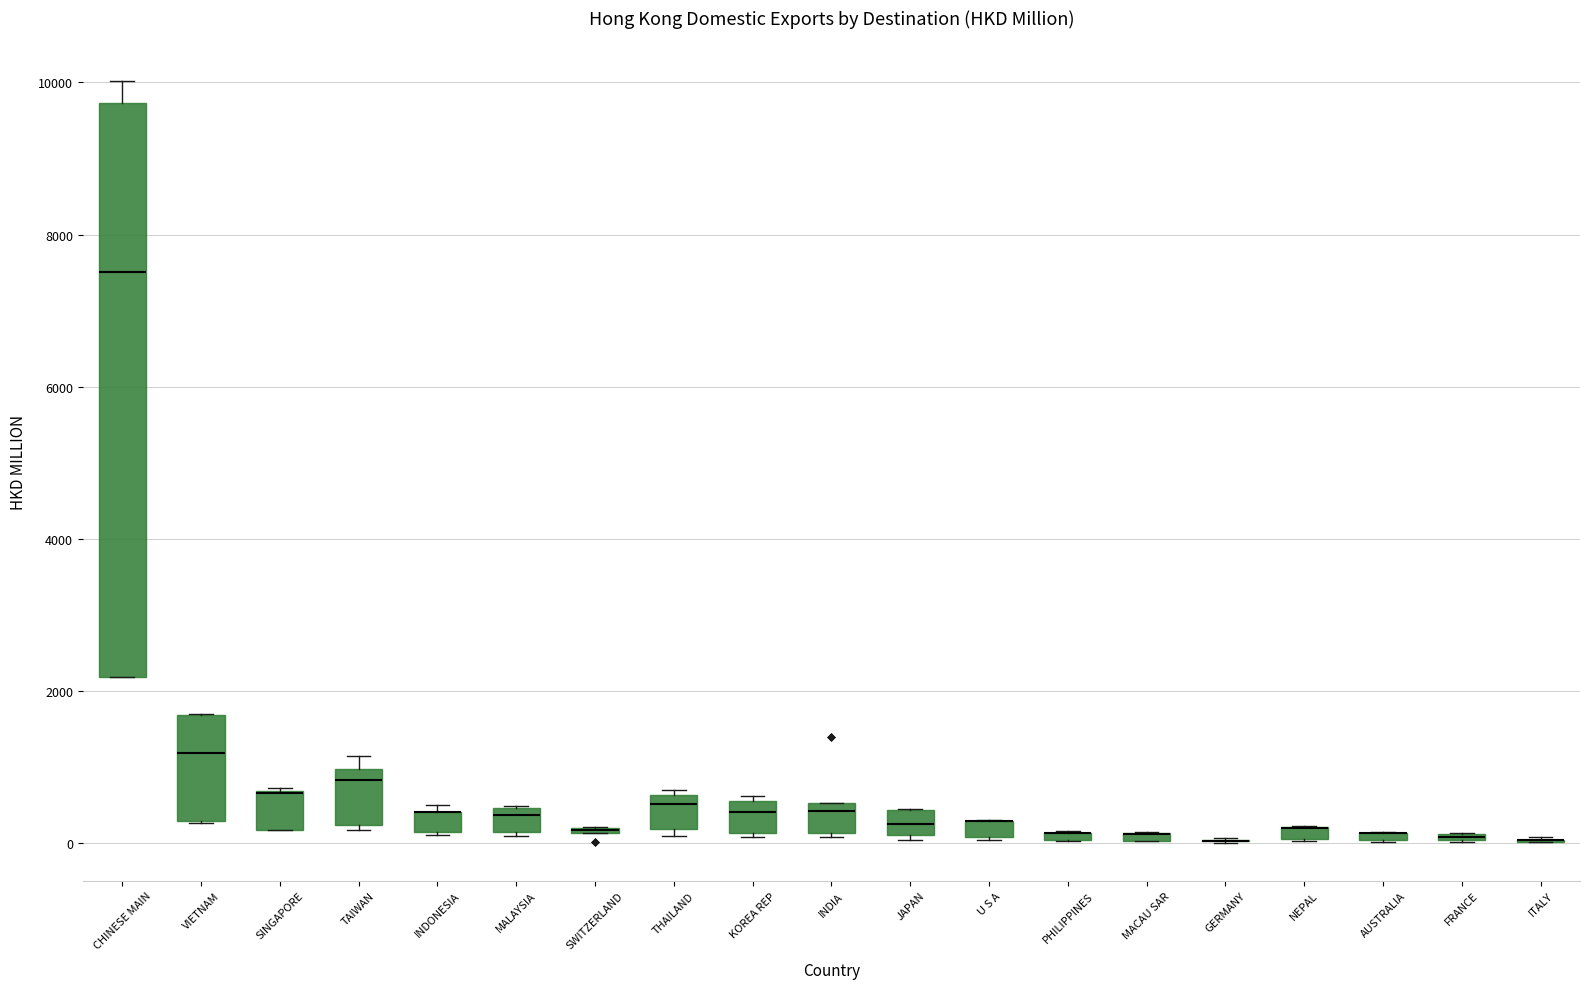

Where is the upper edge of the box for SINGAPORE on the y-axis? The values are not printed on the chart, so give them approximately, as read against the axis.

600